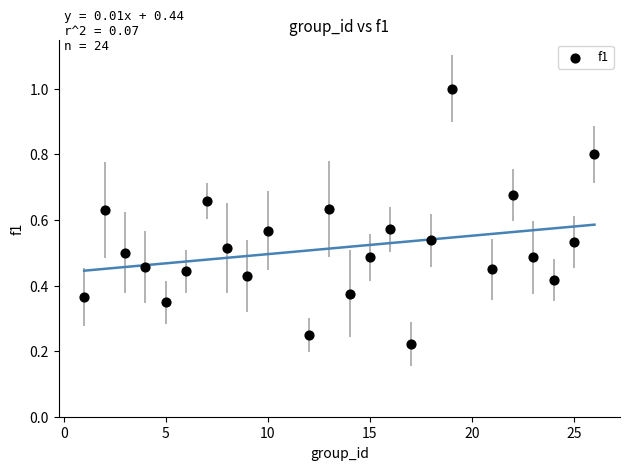

What is the range of X values (max minus min)?

25.0